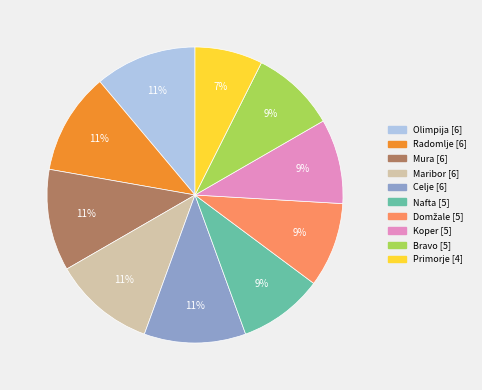

Do Mura and Bravo together represent more than half of the pie?

No